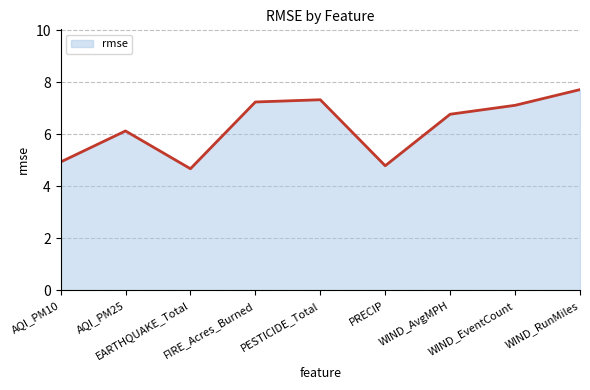

List the labels in order of value, largest first.

WIND_RunMiles, PESTICIDE_Total, FIRE_Acres_Burned, WIND_EventCount, WIND_AvgMPH, AQI_PM25, AQI_PM10, PRECIP, EARTHQUAKE_Total